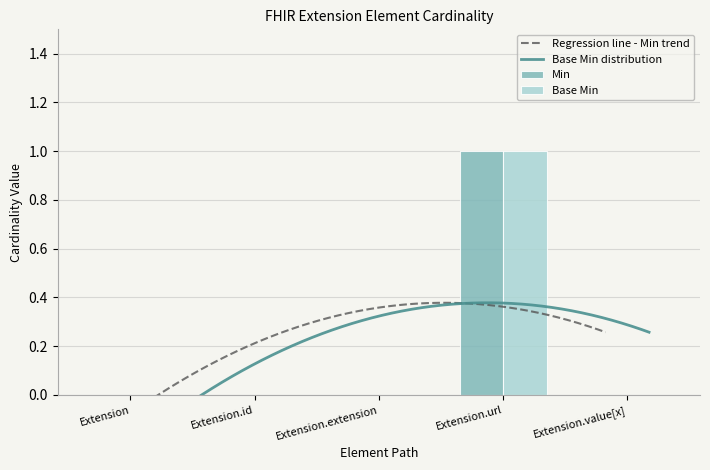

At Extension.extension, list the series in order from smallest to largest.

Min, Base Min